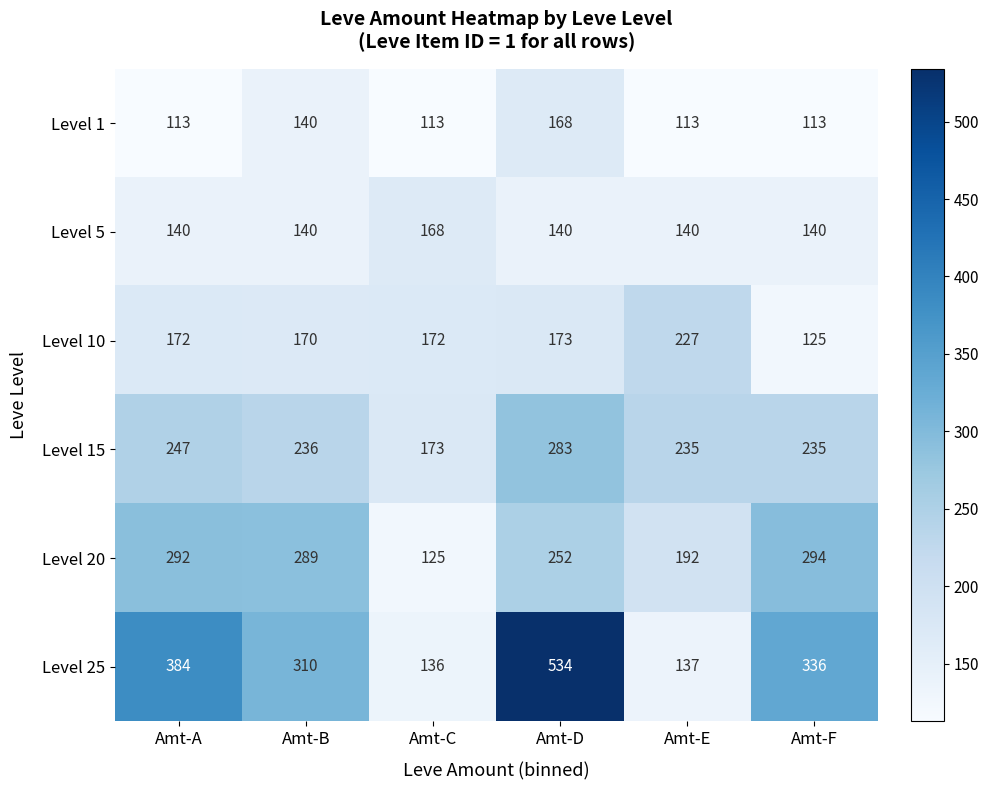

Which series has the largest total across all categories?

Level 25